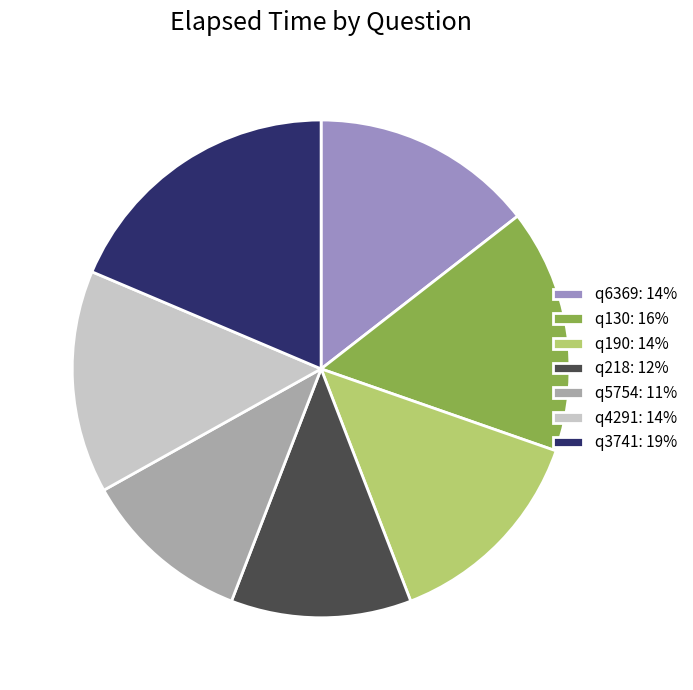

Approximately how many times larger is the value at q3741 compared to q4291?

1.3